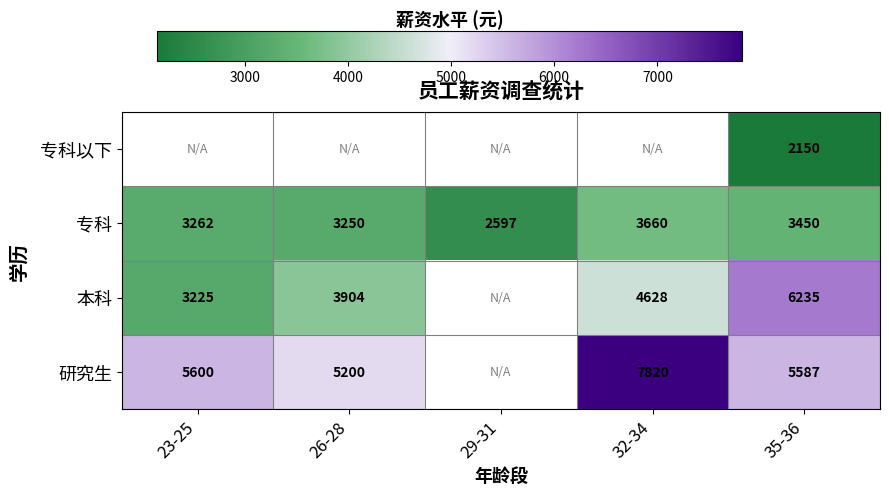

Which category has the highest value in the 专科 series?

32-34